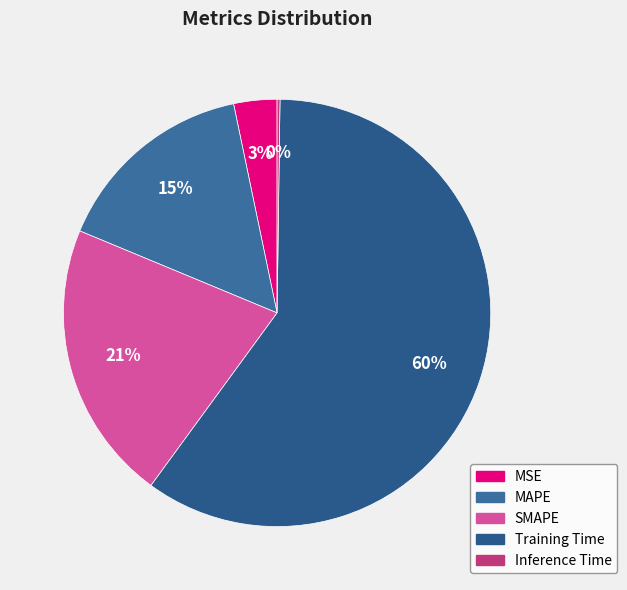

To the nearest percent, what is the combined percentage of SMAPE and Inference Time?

21%